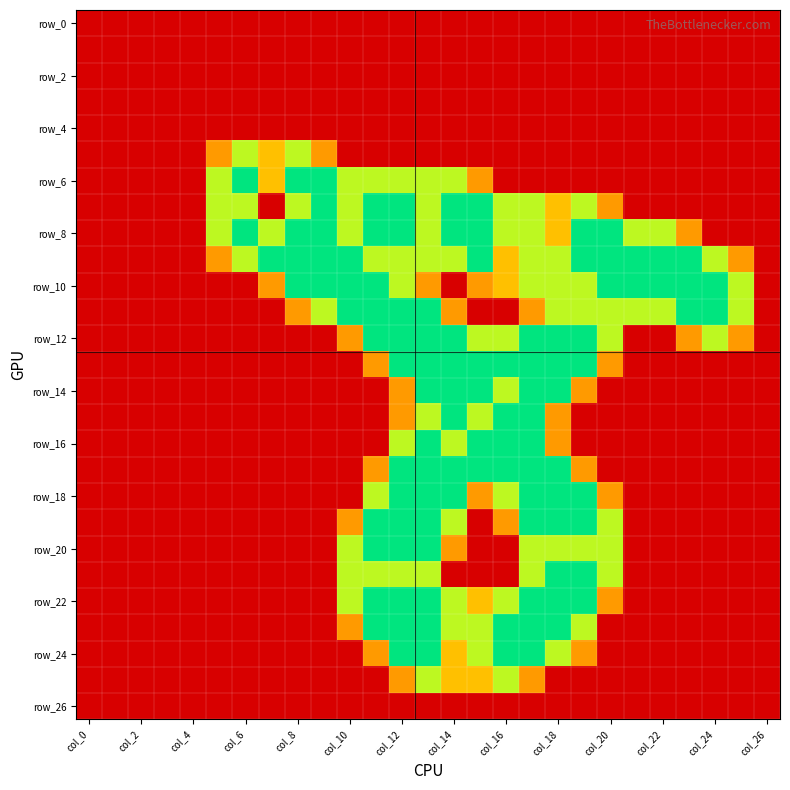

Which label corresponds to the smallest value in the chart?

col_0